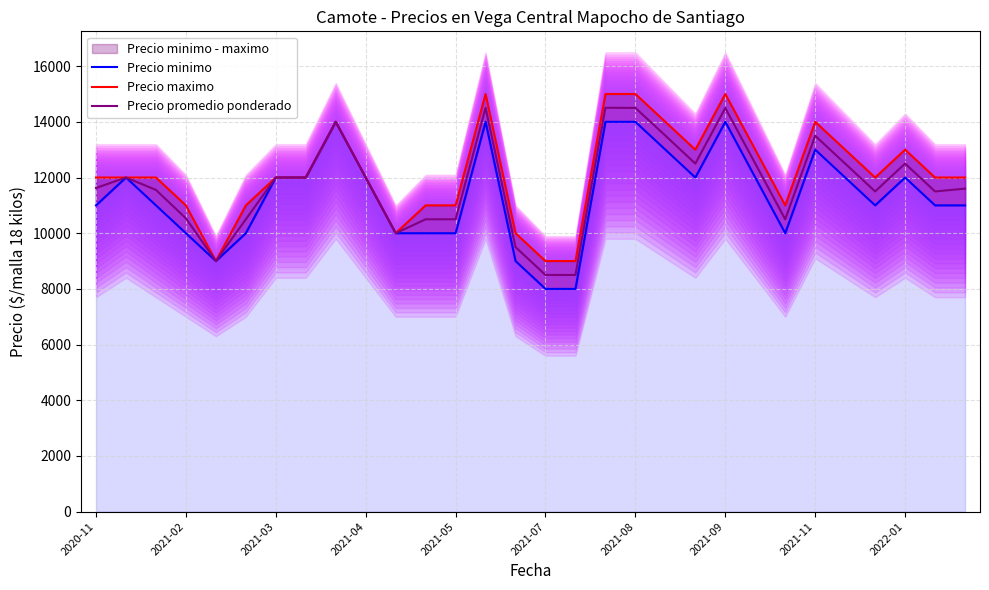

True or false: Precio maximo and Precio minimo cross at least once.

False